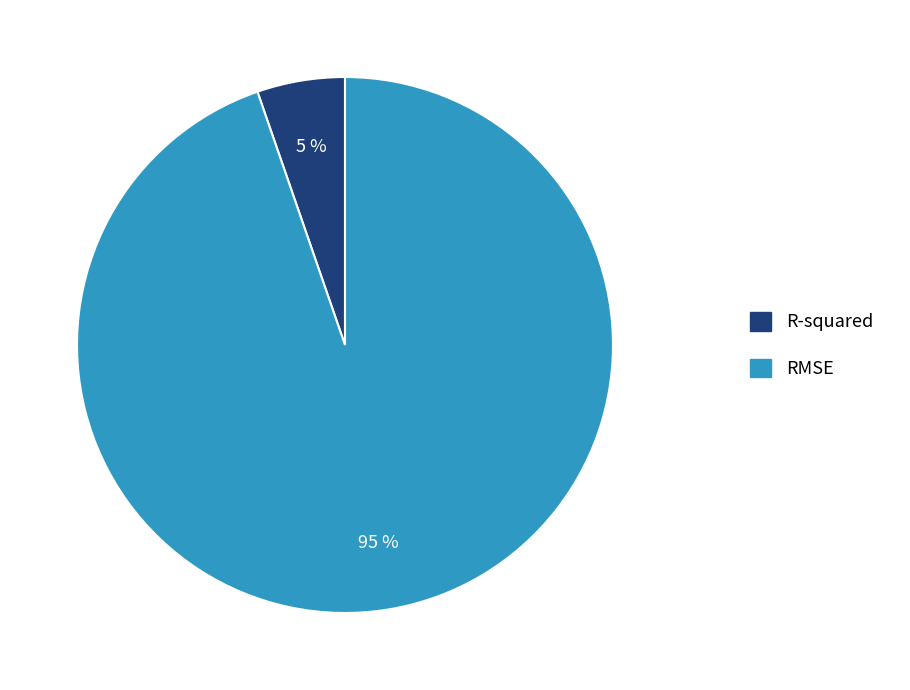

Rank the categories by value from lowest to highest.

R-squared, RMSE